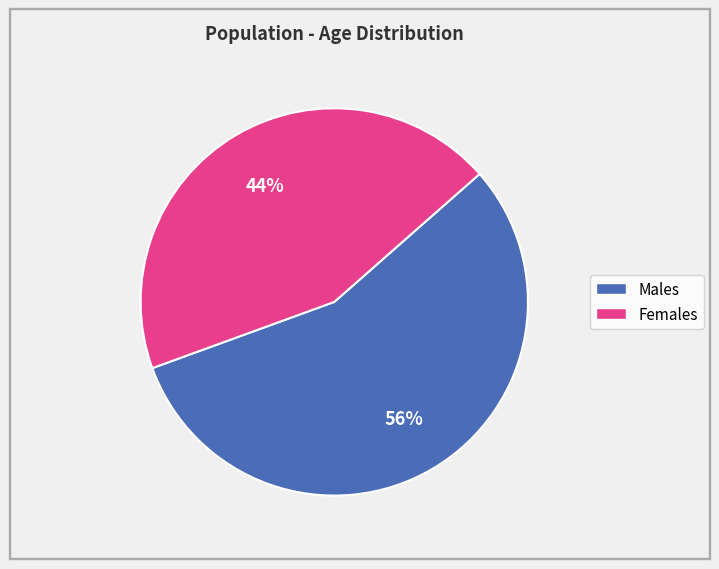

Does any single category account for the majority?

Yes